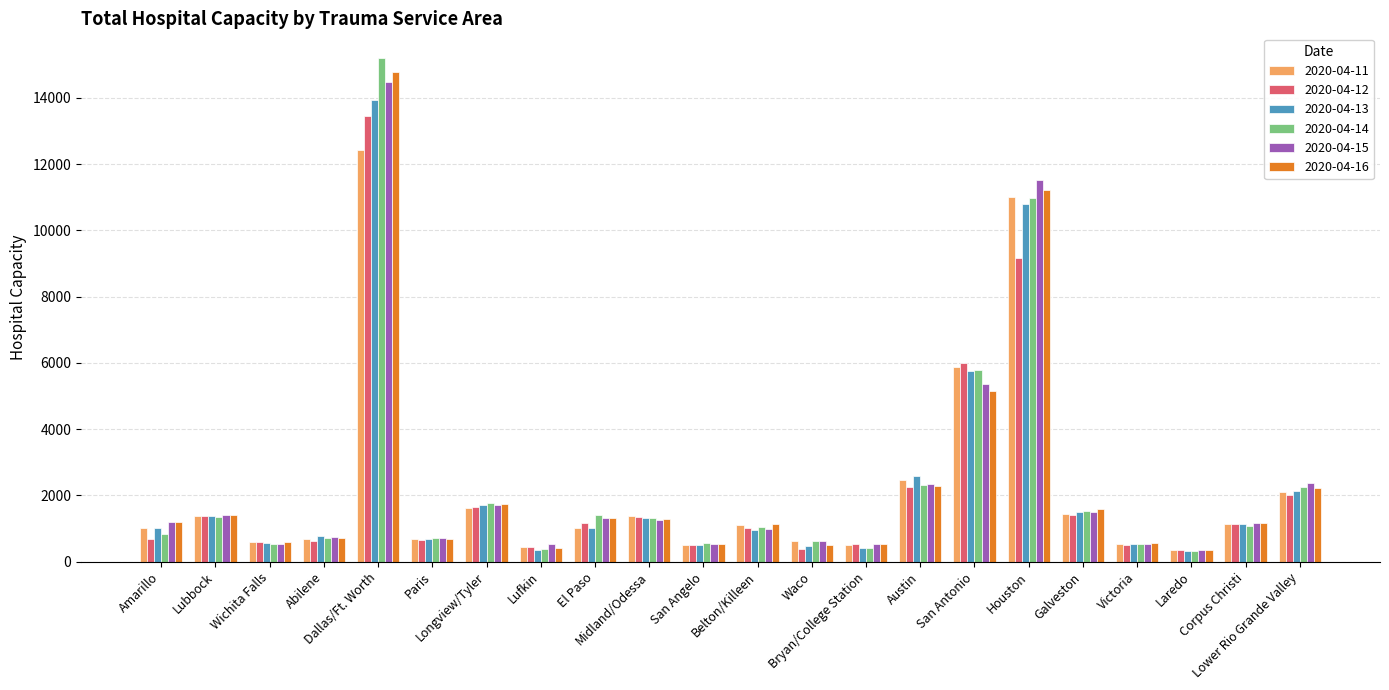

What is the difference between the maximum and second lowest values in the 2020-04-11 series?

11995